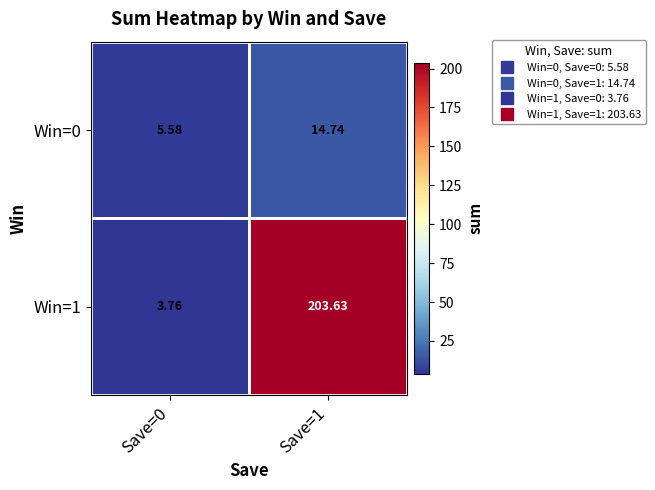

Rank the series at Save=0 from highest to lowest value.

Win=0, Win=1